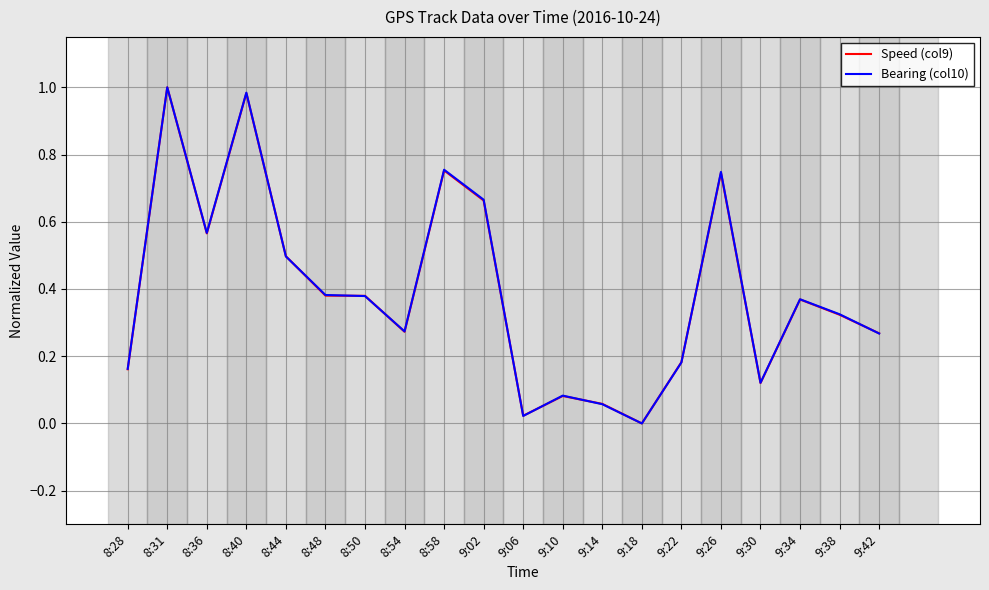

At which category is the sum across all series the highest?

8:31